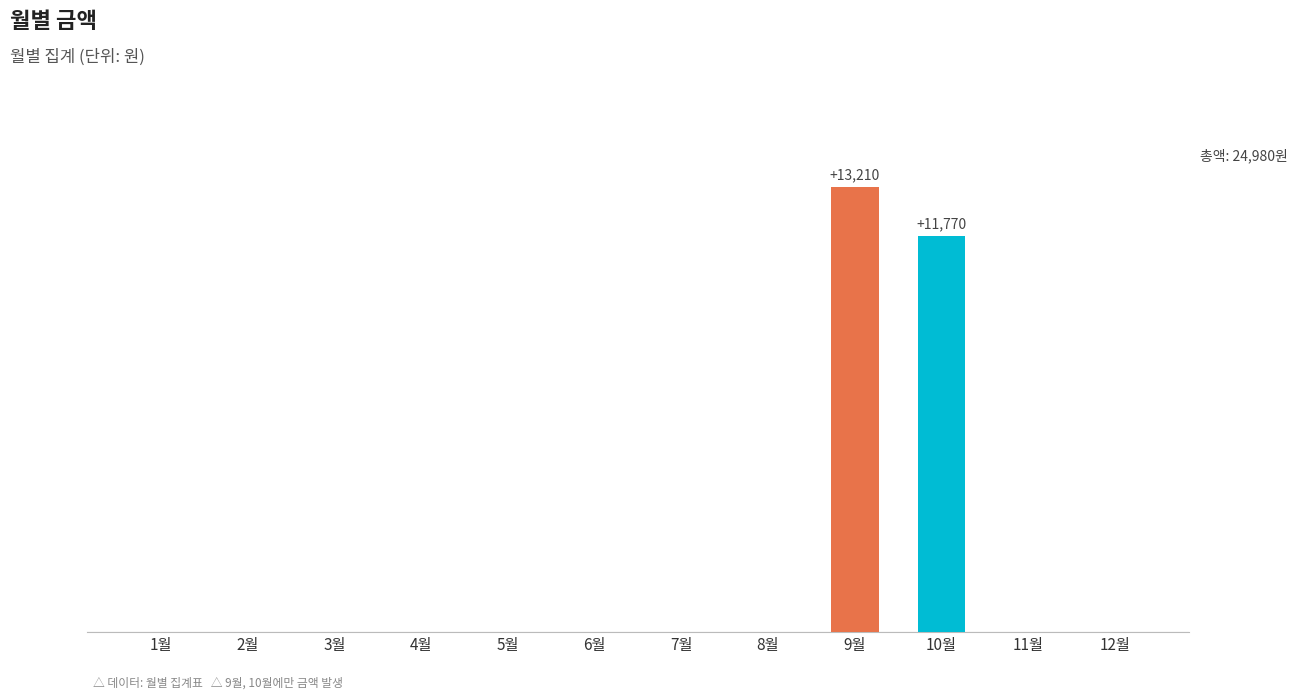

Is it true that the value at 5월 is -5433?

False